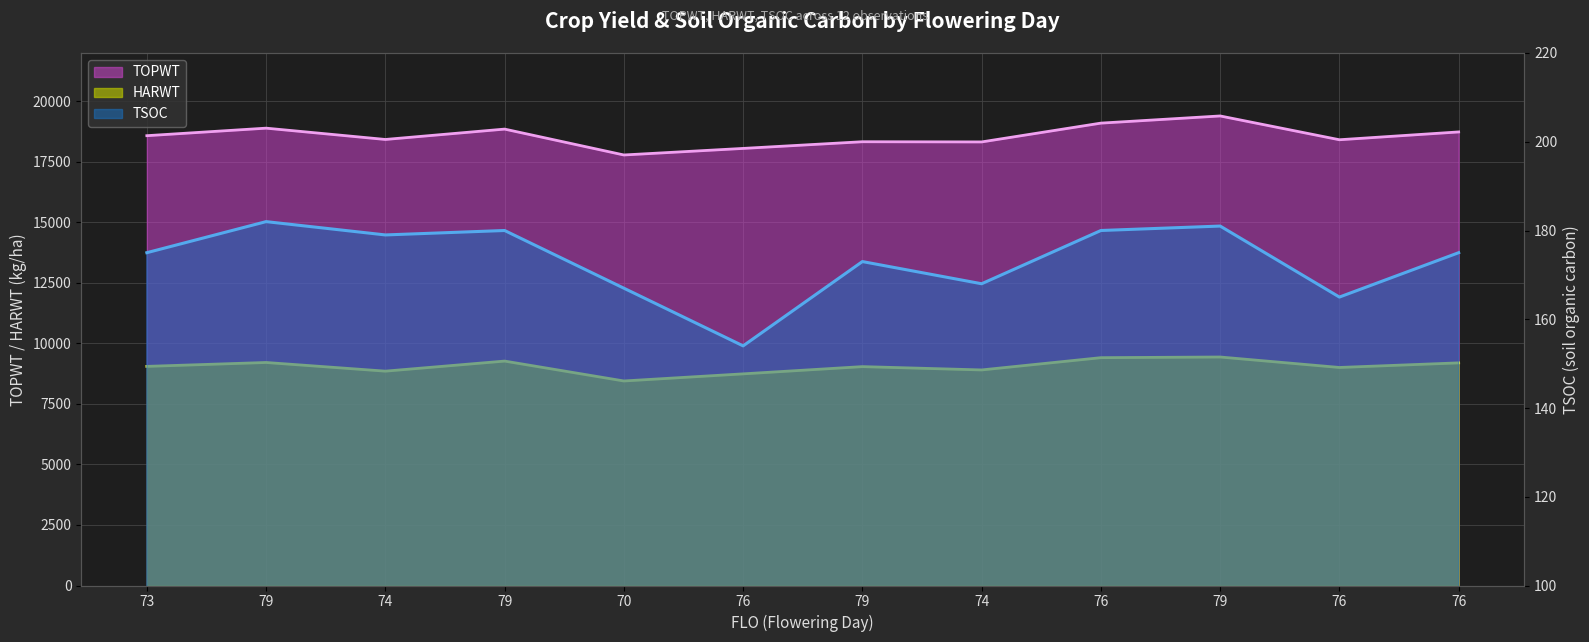

What is the difference between the highest and lowest values at 79?

18713